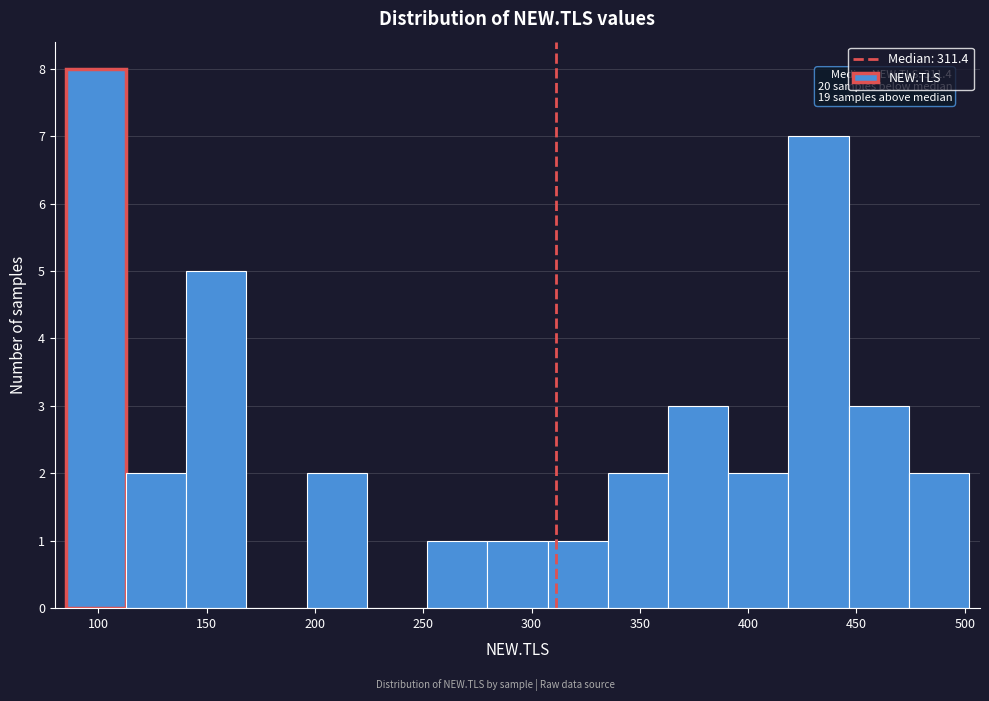

Which range on the x-axis has the tallest bar?

85 to 115